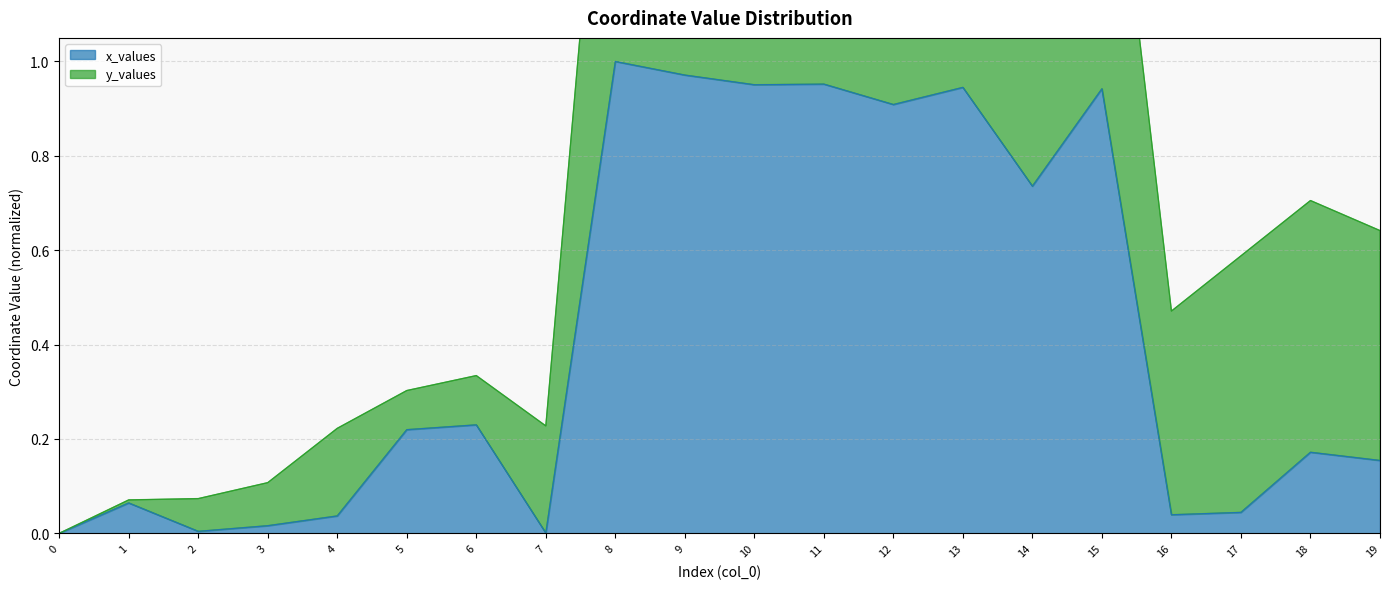

True or false: the data shows 0.0 at 17.

True